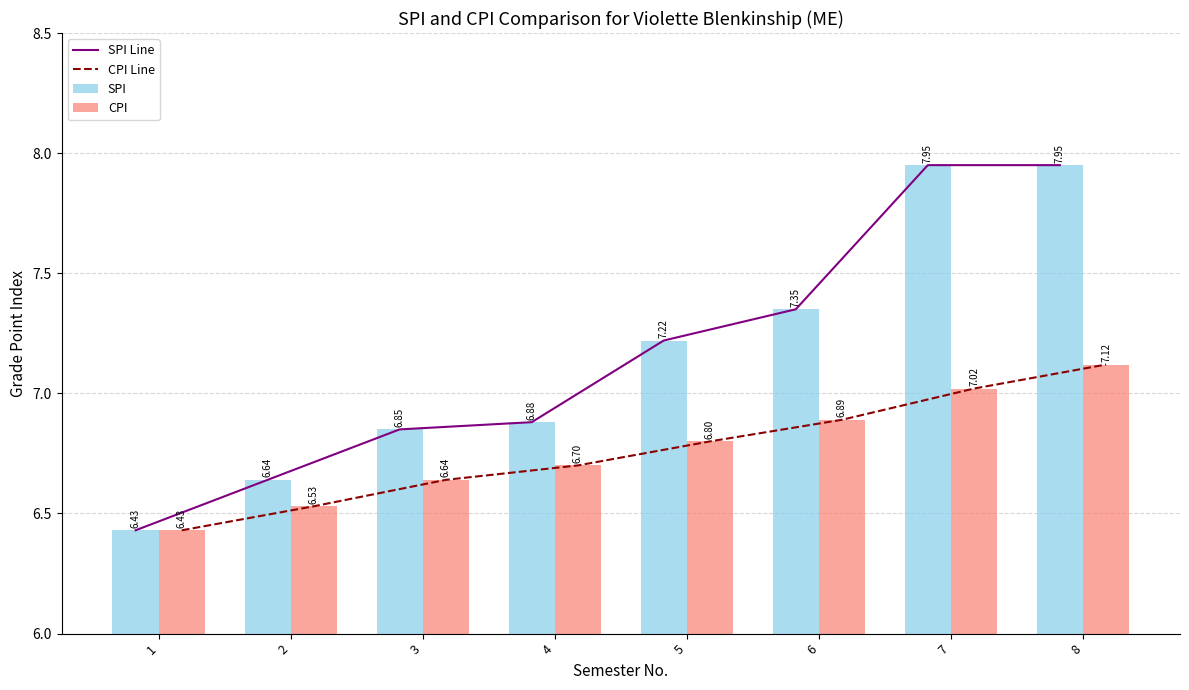

What is the difference between the maximum and minimum values in the CPI series?

0.7